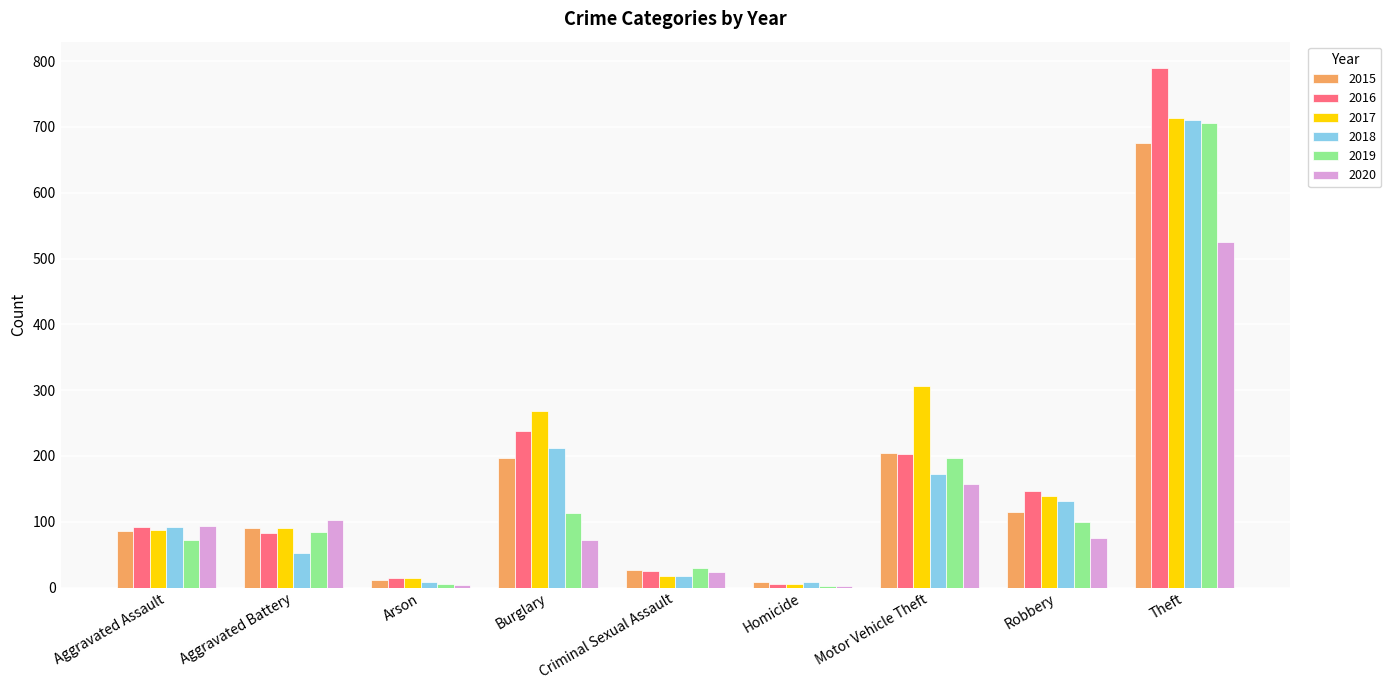

Is it true that 2019 equals 100 at Robbery?

True